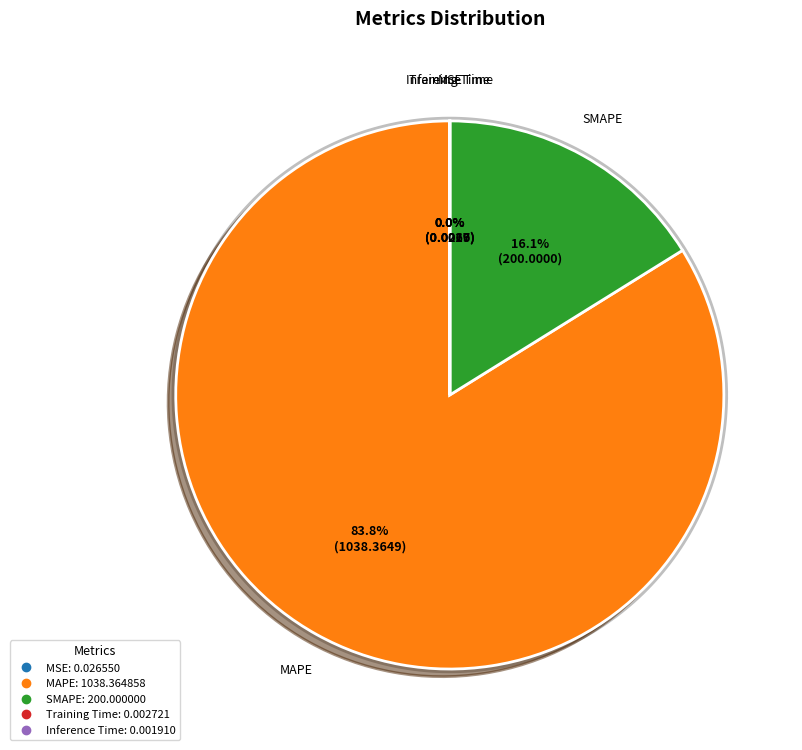

Is MAPE the majority of the pie?

Yes